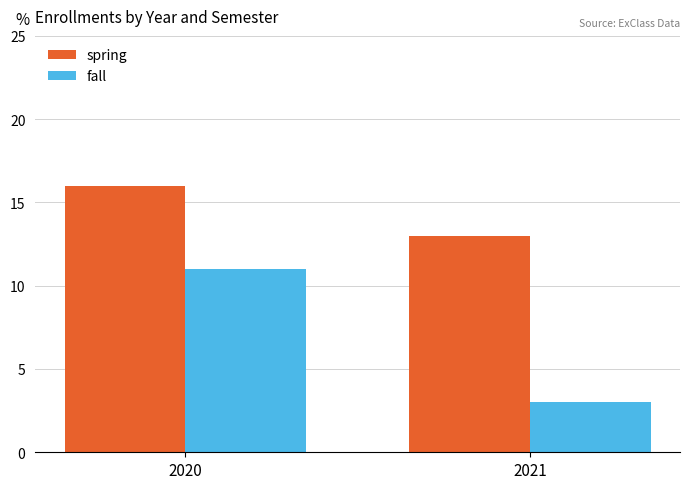

At which category is the sum across all series the highest?

2020